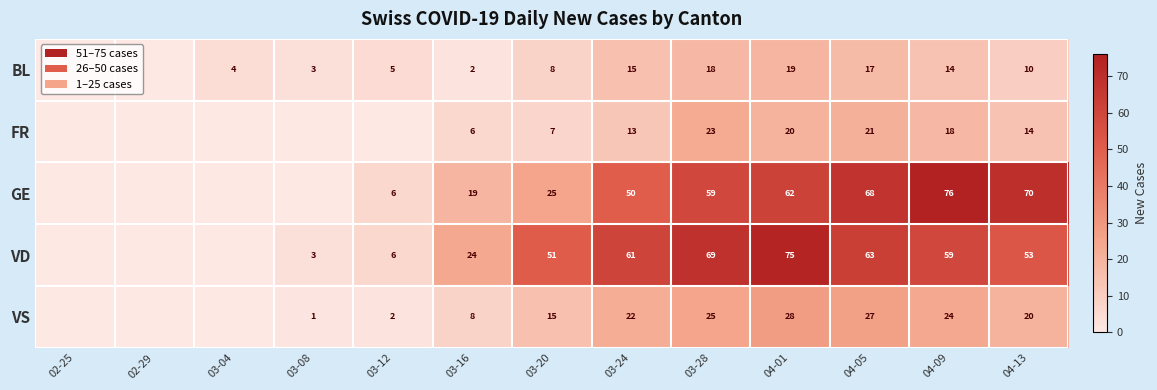

Is the value of VS at 04-01 greater than the value of BL at 03-04?

Yes